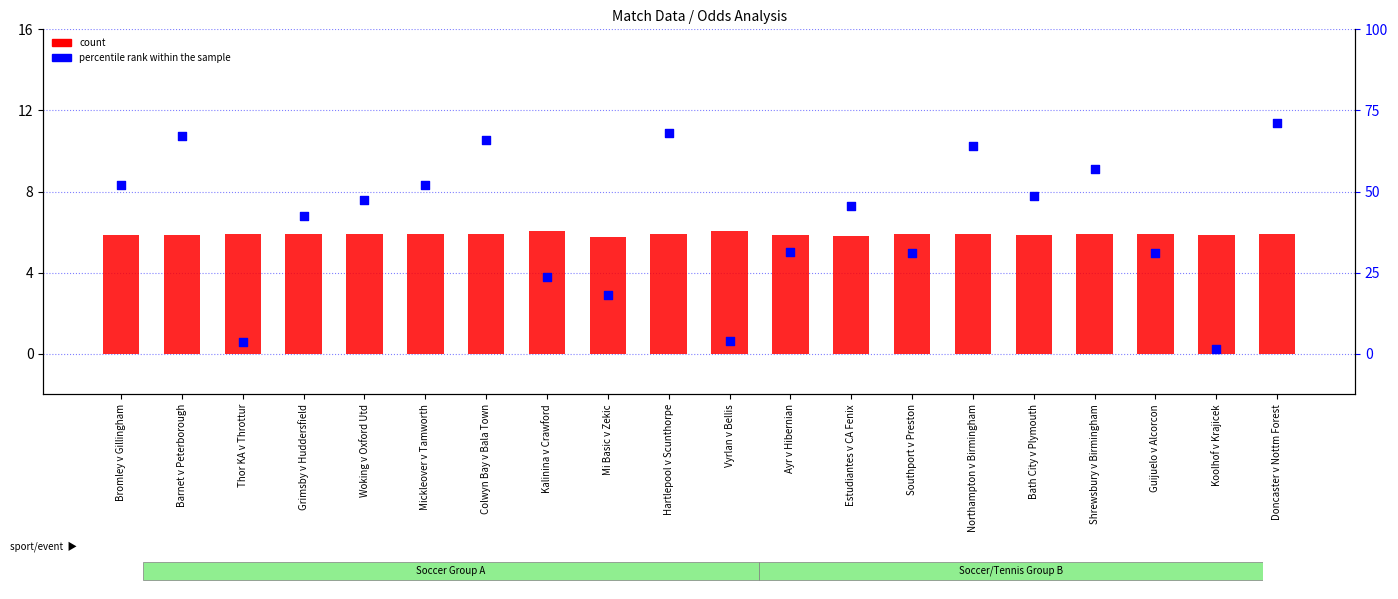

At which category is the sum across all series the highest?

Doncaster v Nottm Forest